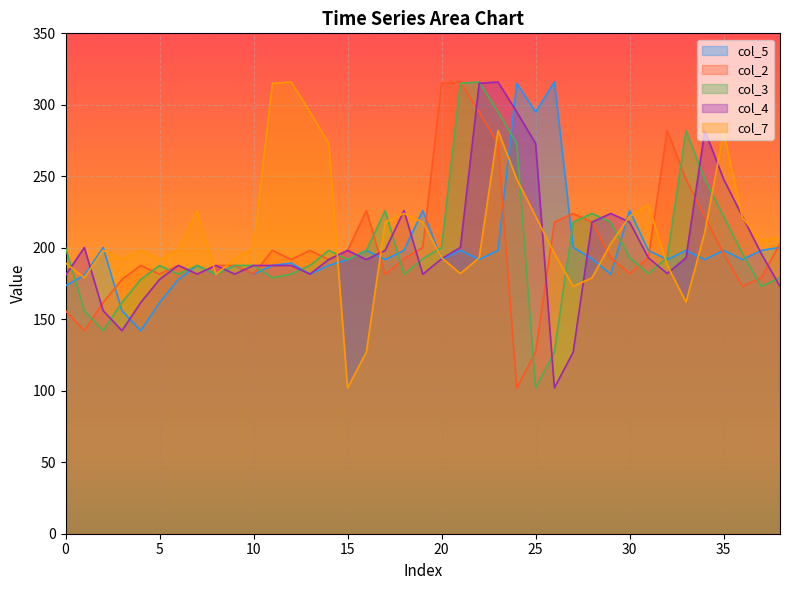

How many interior local peaks does the col_2 series have?

8